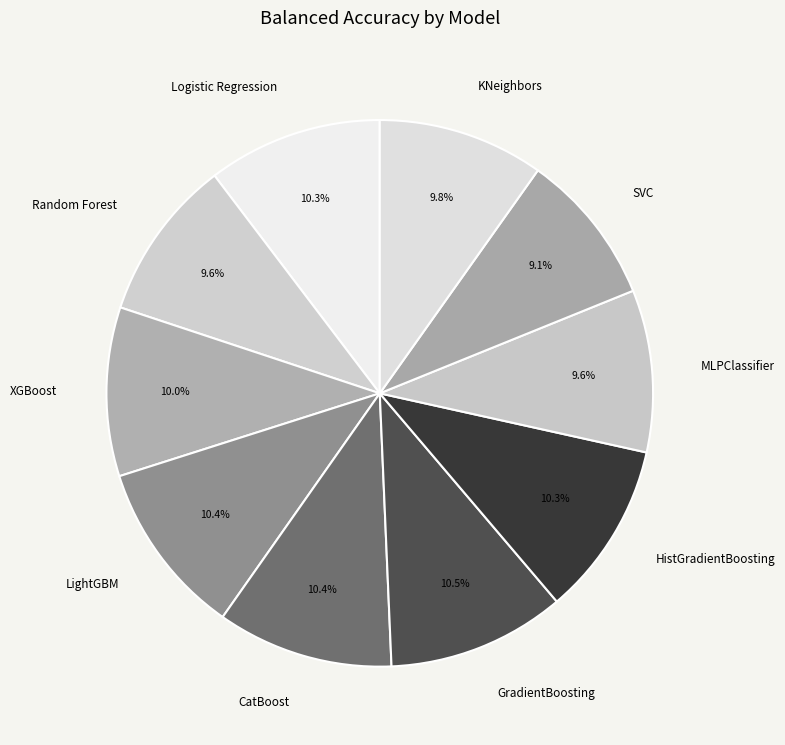

Combined, do SVC and LightGBM account for over 50%?

No